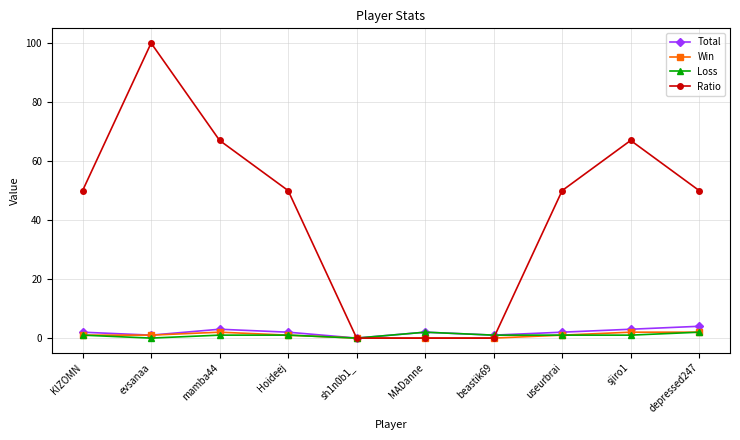

Is it true that Ratio equals 34 at KIZOMN?

False